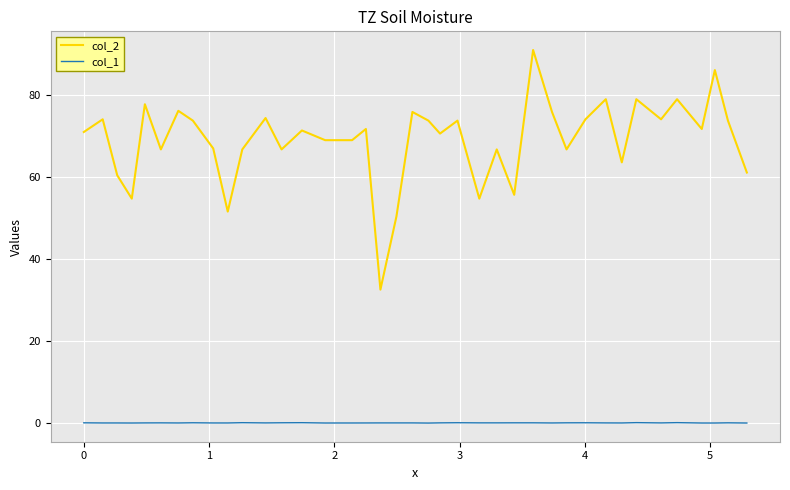

How many lines are shown in the chart?

2